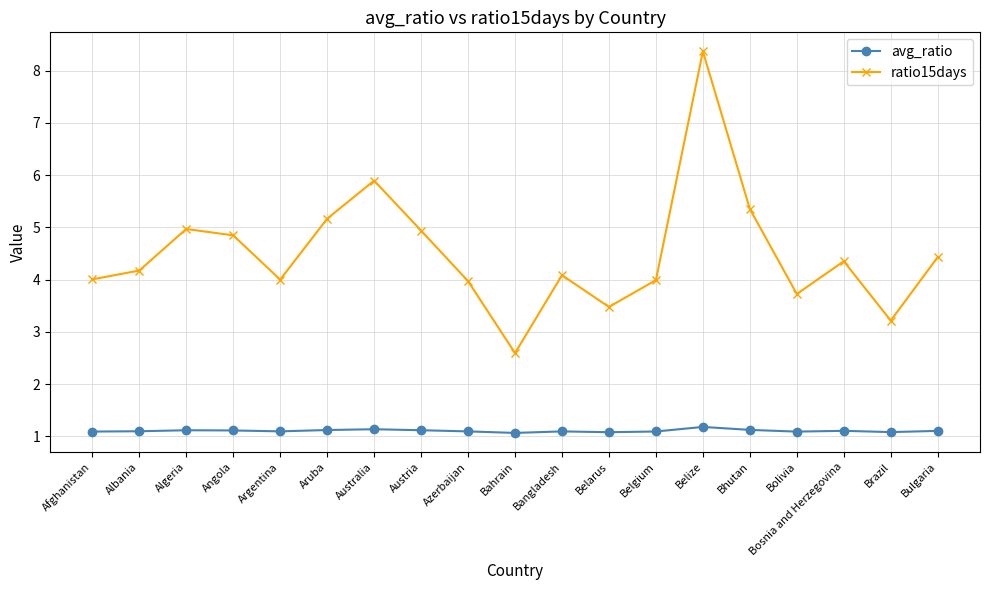

Which series has the largest range (max minus min)?

ratio15days